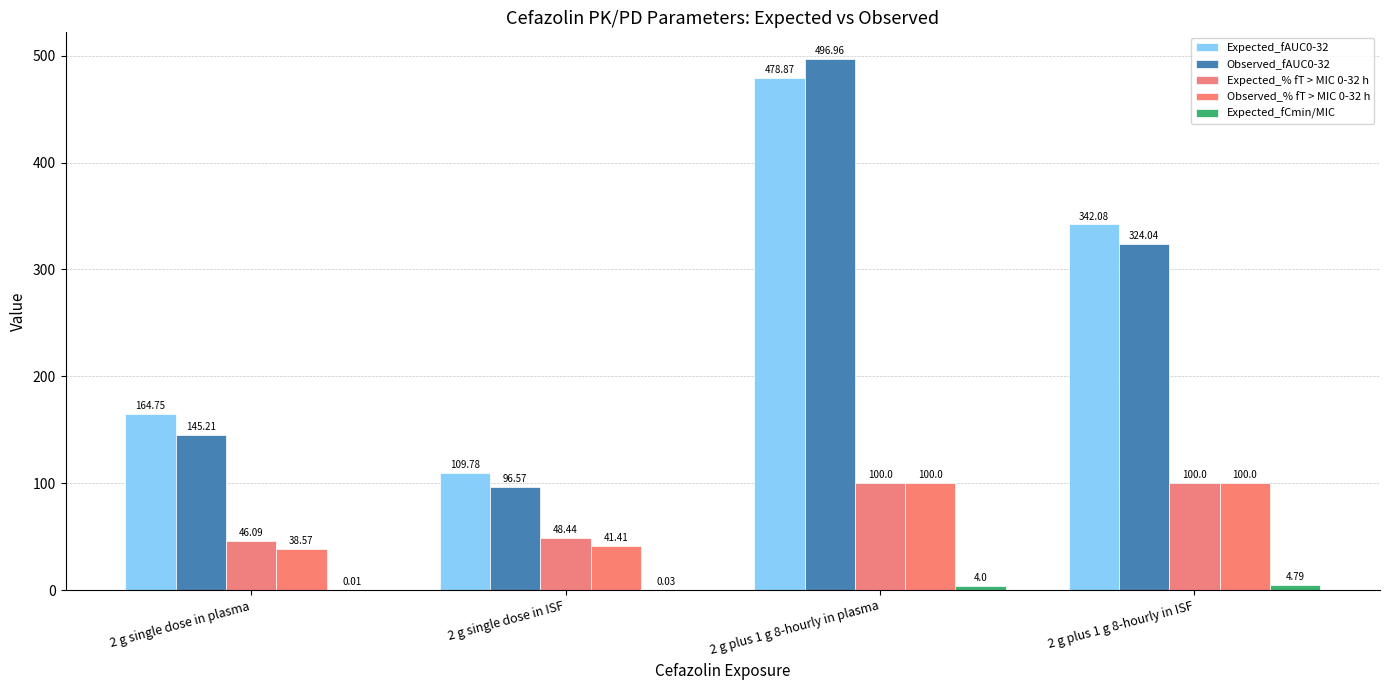

List the labels in order of Expected_fAUC0-32 value, largest first.

2 g plus 1 g 8-hourly in plasma, 2 g plus 1 g 8-hourly in ISF, 2 g single dose in plasma, 2 g single dose in ISF